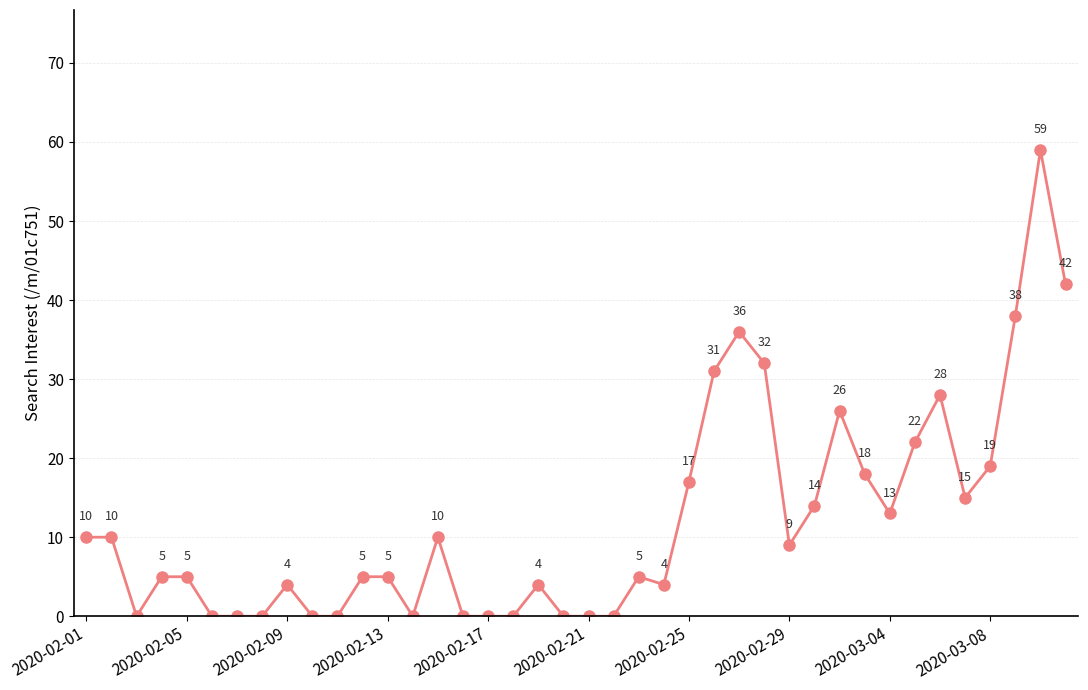

Reading right to left, transcribe all the data shown in this chart.

42	59	38	19	15	28	22	13	18	26	14	9	32	36	31	17	4	5	0	0	0	4	0	0	0	10	0	5	5	0	0	4	0	0	0	5	5	0	10	10